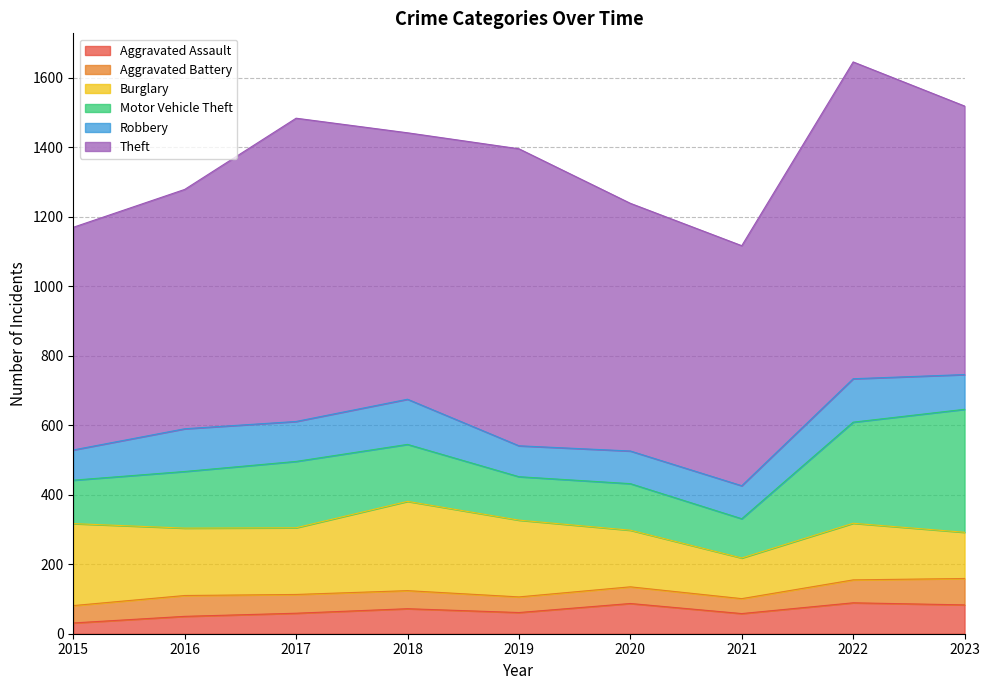

Reading left to right, extract all data points from this chart.

Aggravated Assault: 2015=31	2016=50	2017=59	2018=72	2019=61	2020=87	2021=58	2022=89	2023=83
Aggravated Battery: 2015=50	2016=60	2017=54	2018=52	2019=45	2020=48	2021=43	2022=66	2023=76
Burglary: 2015=236	2016=194	2017=192	2018=257	2019=221	2020=163	2021=117	2022=163	2023=133
Motor Vehicle Theft: 2015=125	2016=163	2017=191	2018=164	2019=125	2020=134	2021=113	2022=291	2023=354
Robbery: 2015=87	2016=123	2017=115	2018=130	2019=89	2020=94	2021=95	2022=125	2023=100
Theft: 2015=641	2016=689	2017=873	2018=767	2019=855	2020=713	2021=691	2022=912	2023=773